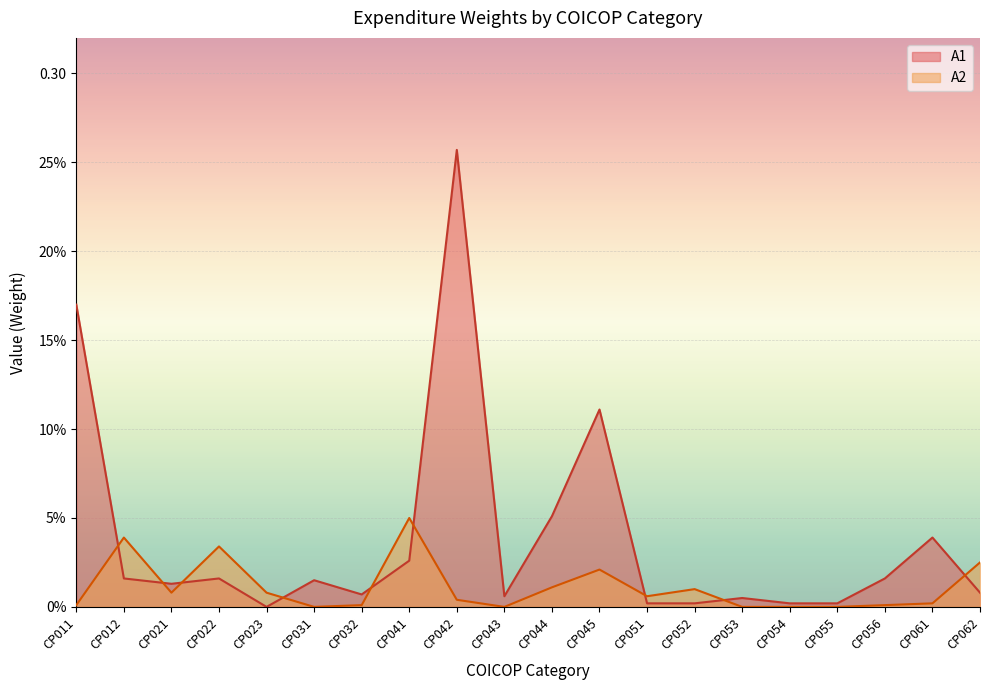

Which category has the lowest value in the A2 series?

CP031